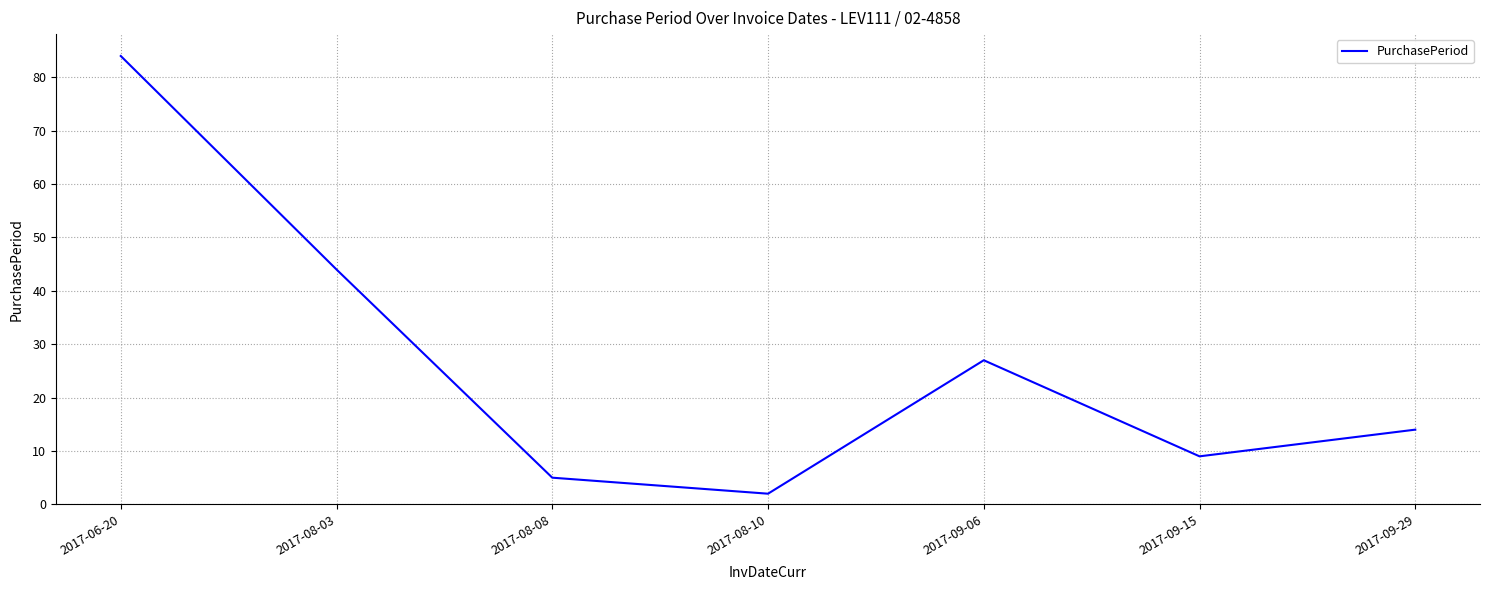

Does the chart display data point markers on the line(s)?

No